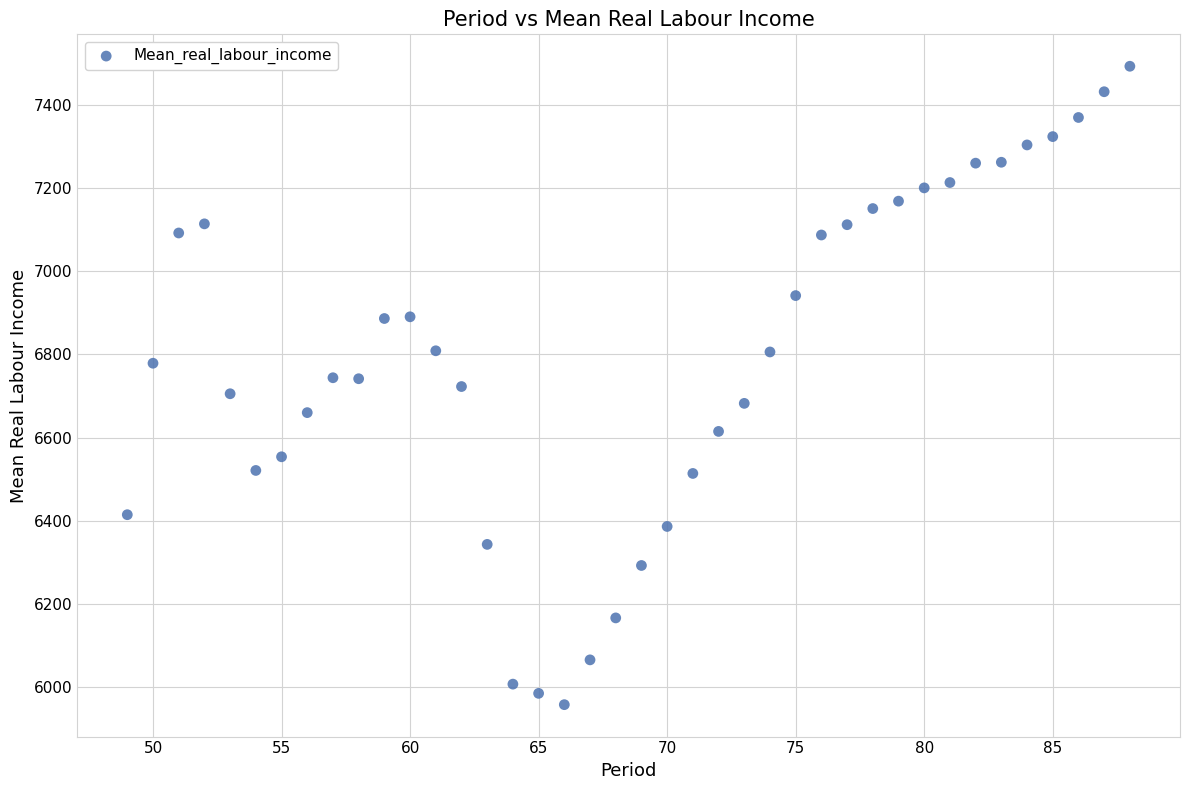

What is the range of X values (max minus min)?

39.0